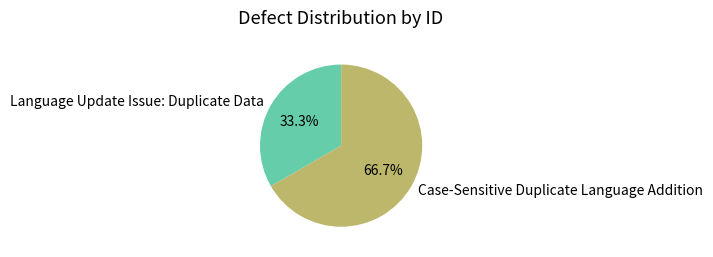

The Language Update Issue: Duplicate Data slice represents 42% of the pie. True or false?

False